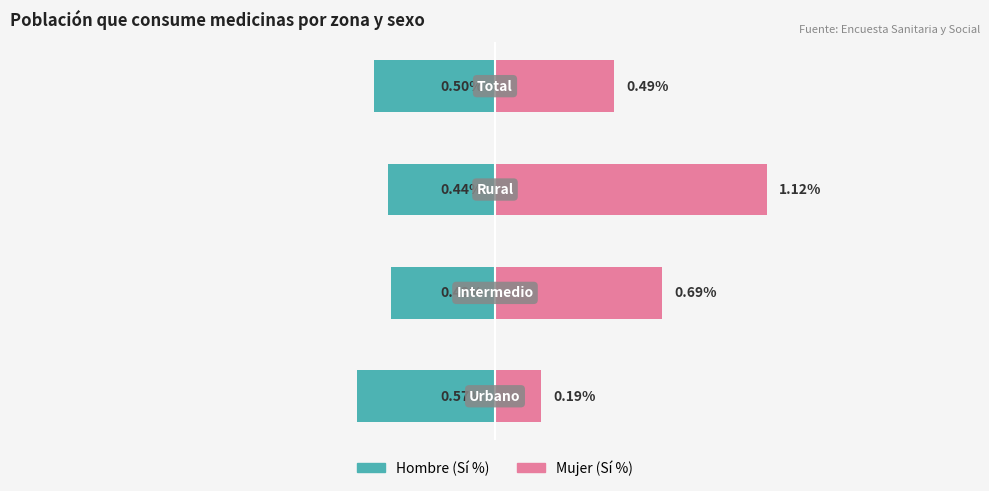

How many data points does each series have?

4